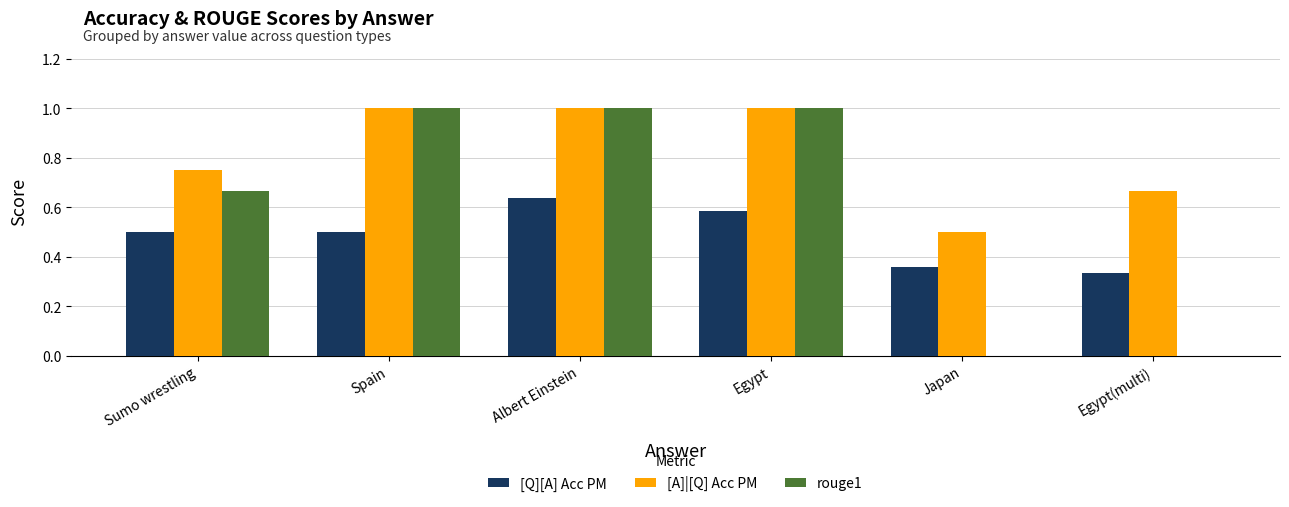

What is the sum of all [A]|[Q] Acc PM values?

4.9